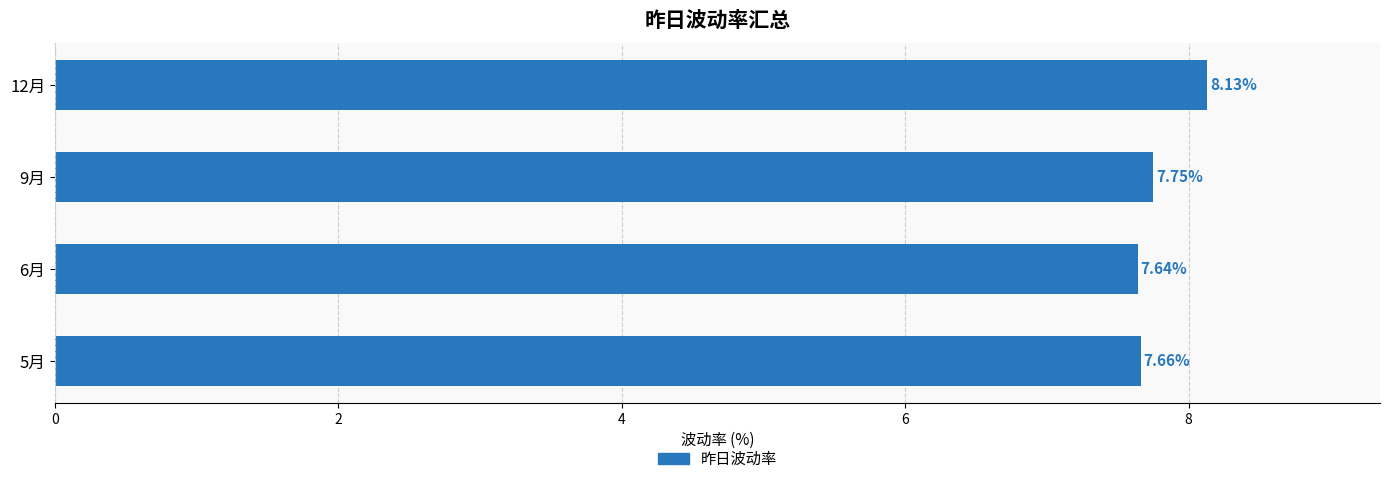

Rank the categories by value from highest to lowest.

12月, 9月, 5月, 6月